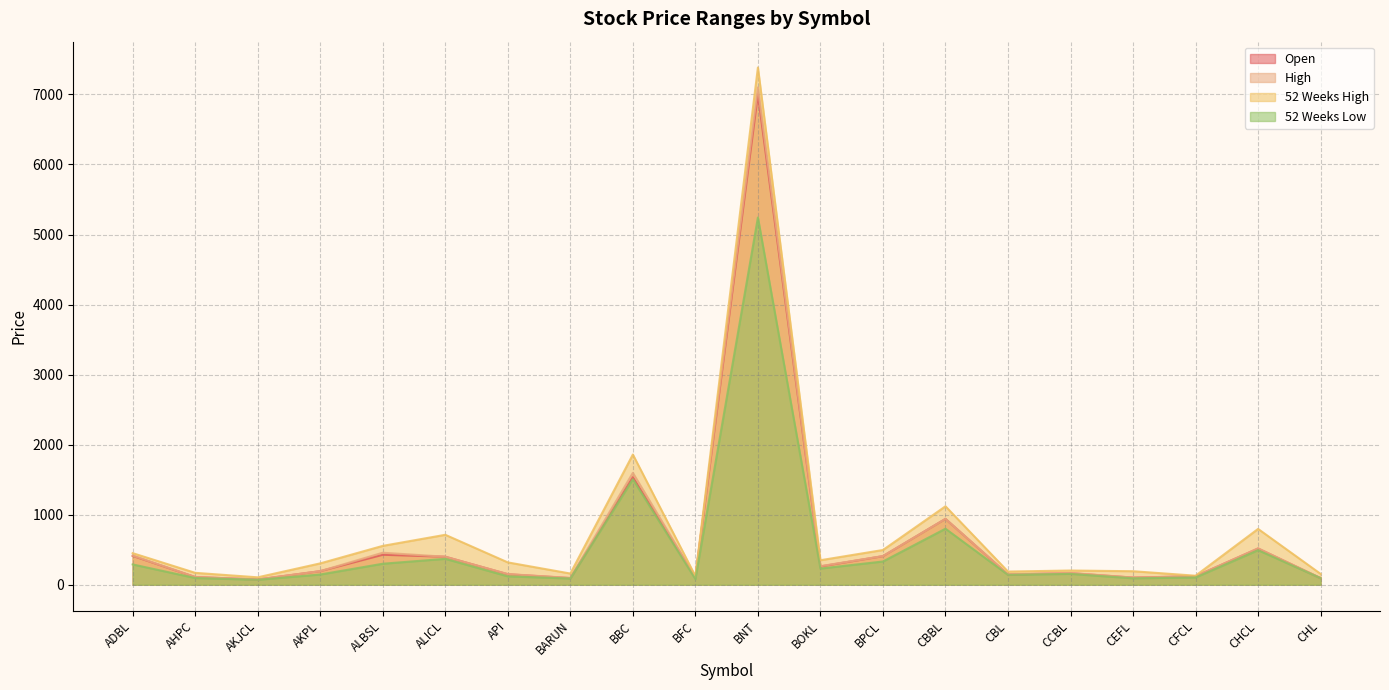

True or false: 52 Weeks High and High intersect in this chart.

False